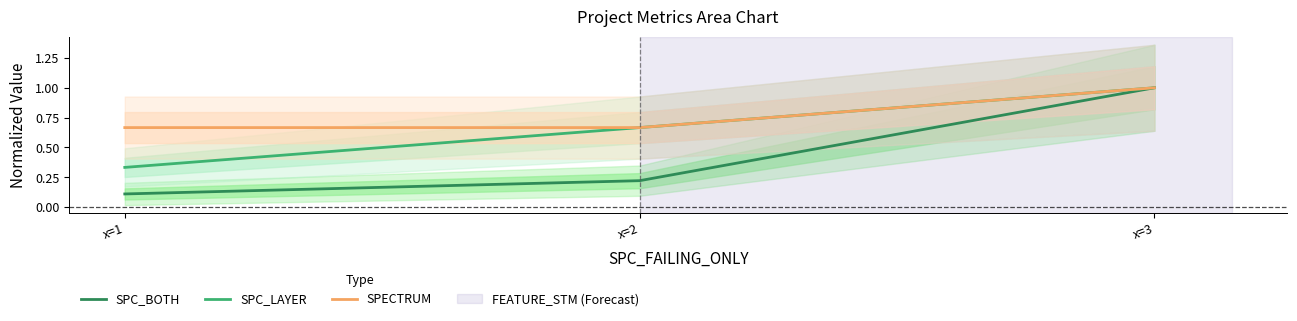

Rank the categories by SPC_LAYER value from lowest to highest.

x=1, x=2, x=3